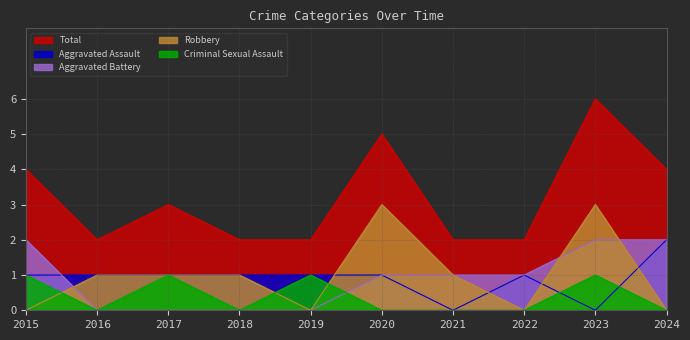

In Aggravated Assault, how many points are lower than both neighbors (excluding endpoints)?

2